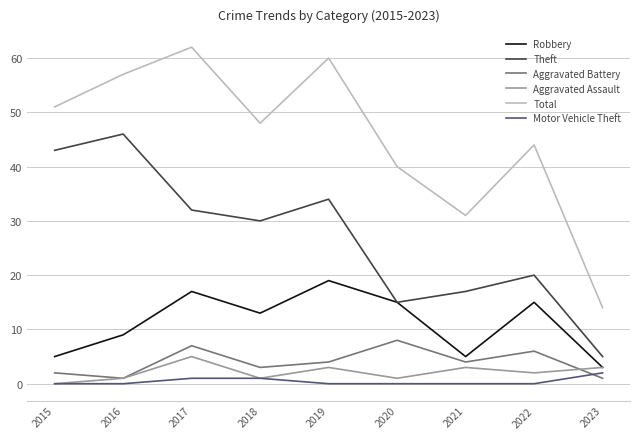

List the series in order of their peak value, highest first.

Total, Theft, Robbery, Aggravated Battery, Aggravated Assault, Motor Vehicle Theft